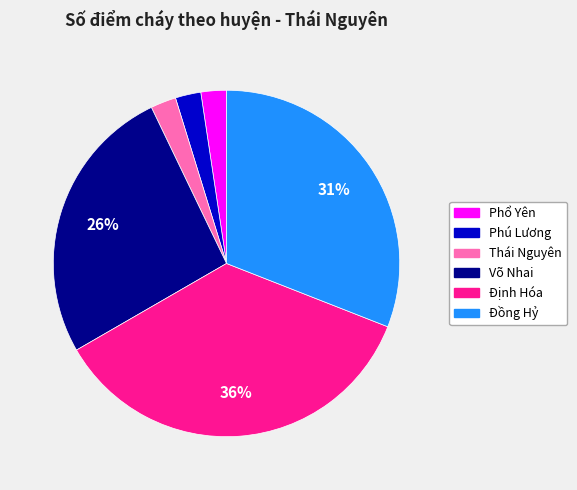

Does Đồng Hỷ account for over 50% of the chart?

No